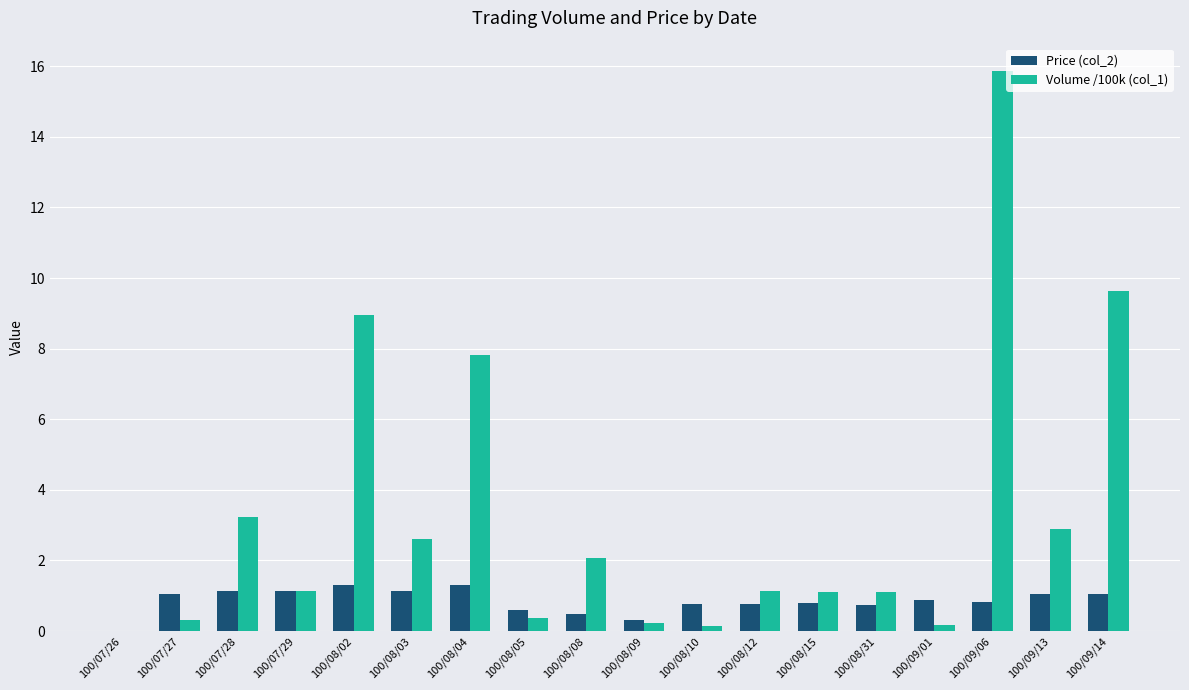

How many data points does each series have?

18